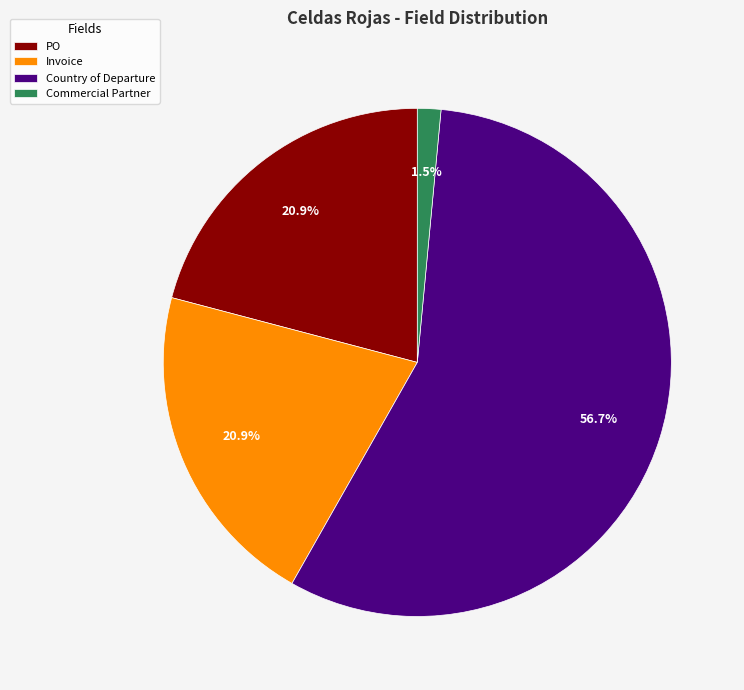

To the nearest percent, what percentage of the pie is Country of Departure?

57%